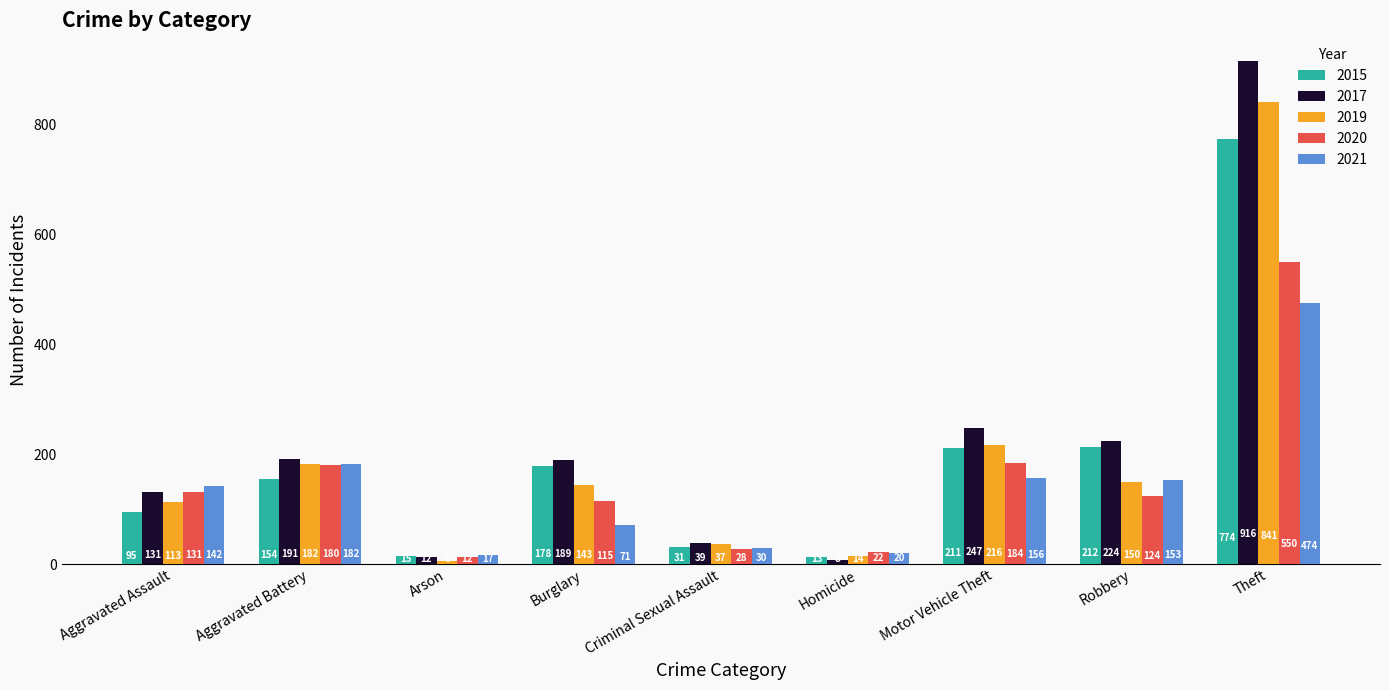

The value of 2019 at Motor Vehicle Theft is 109. True or false?

False